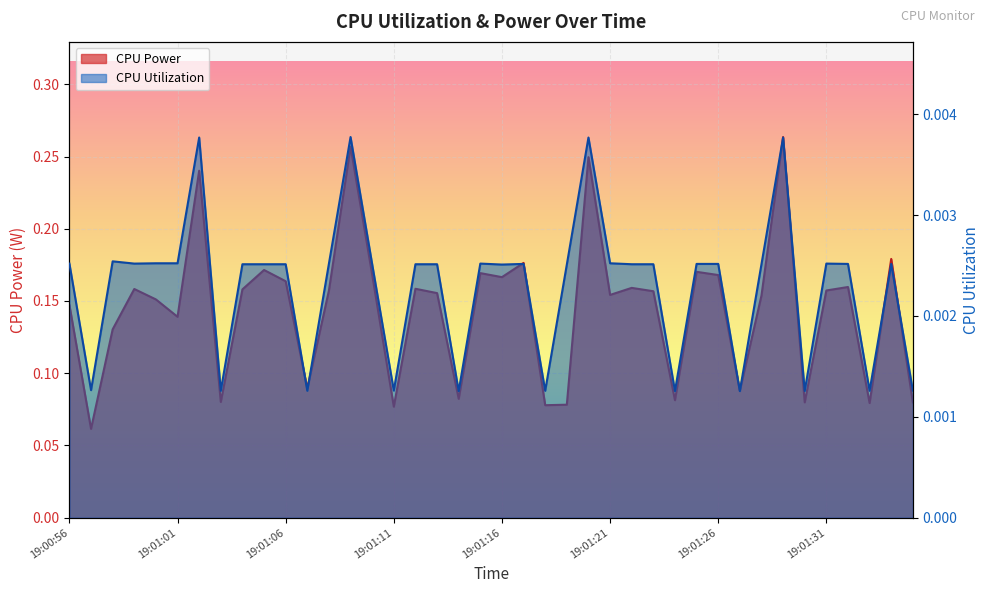

At which label is CPU Power closest to 0?

19:00:57